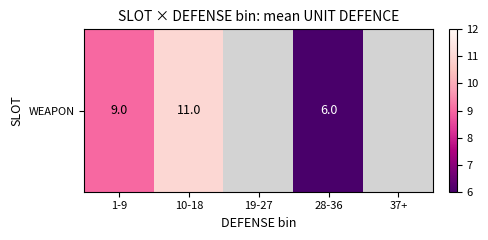

How many series are shown in this chart?

1